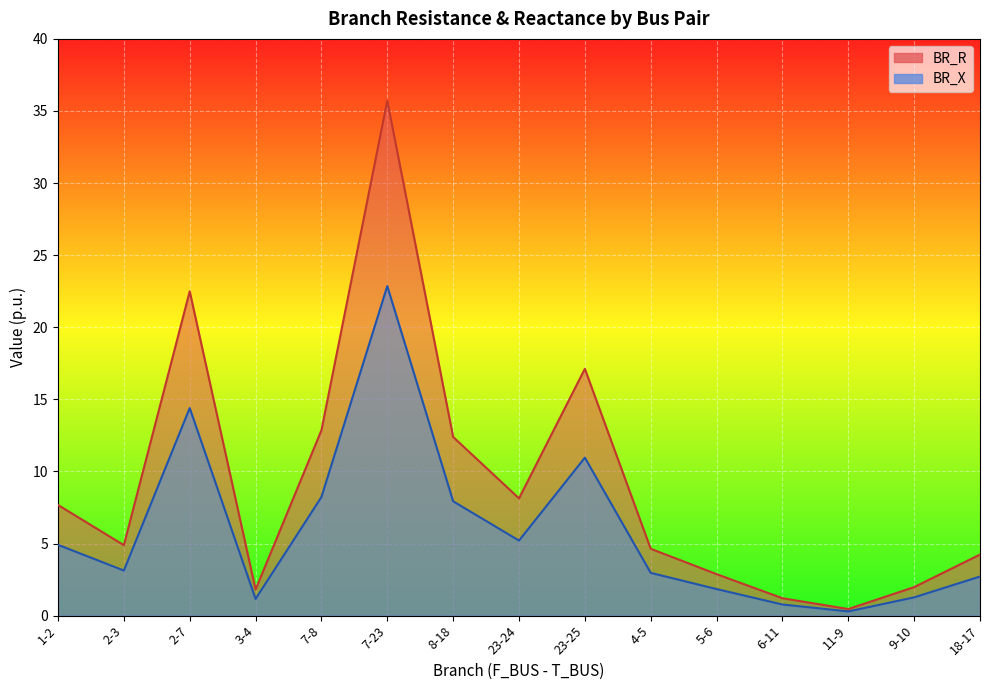

Is it true that BR_R equals 39.3 at 2-7?

False